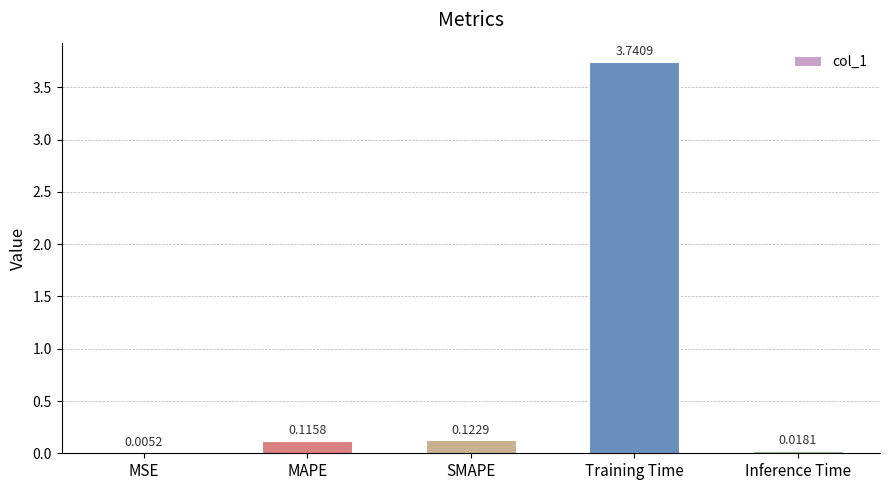

Which has a higher value, Training Time or SMAPE?

Training Time